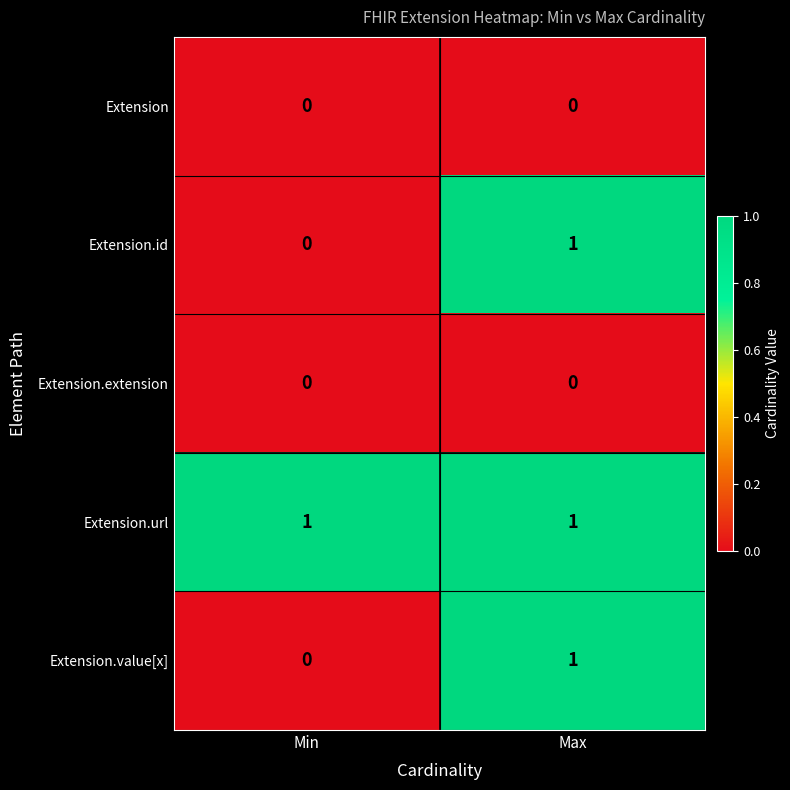

Which series has the largest total across all categories?

Extension.url